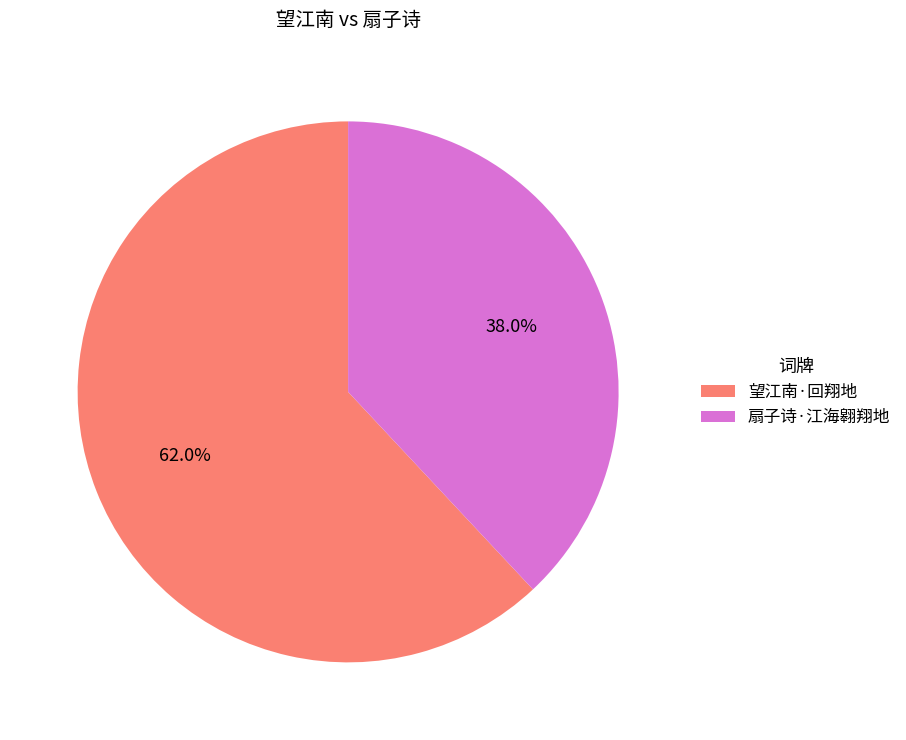

To the nearest percent, what is the average slice percentage?

50%